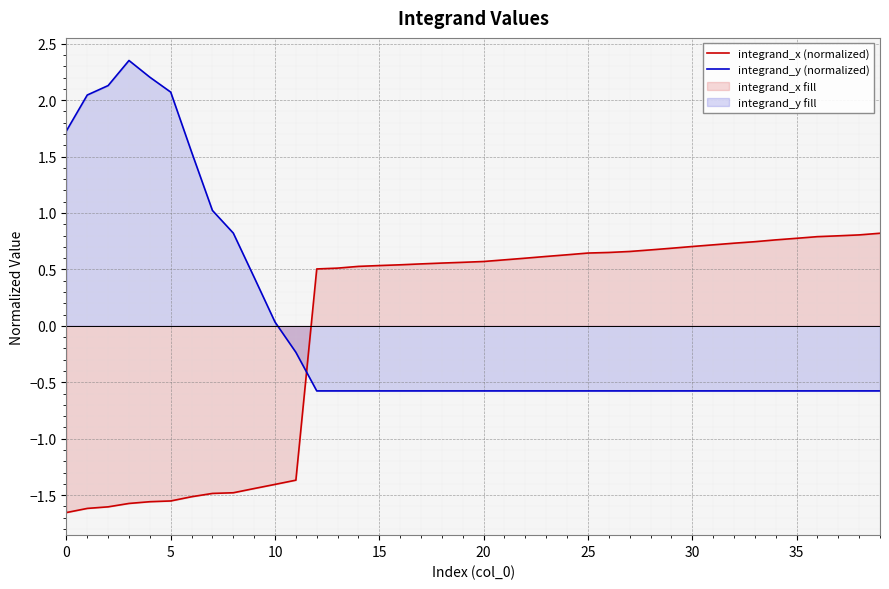

Rank the series by their maximum value, from lowest to highest.

integrand_x (normalized), integrand_y (normalized)